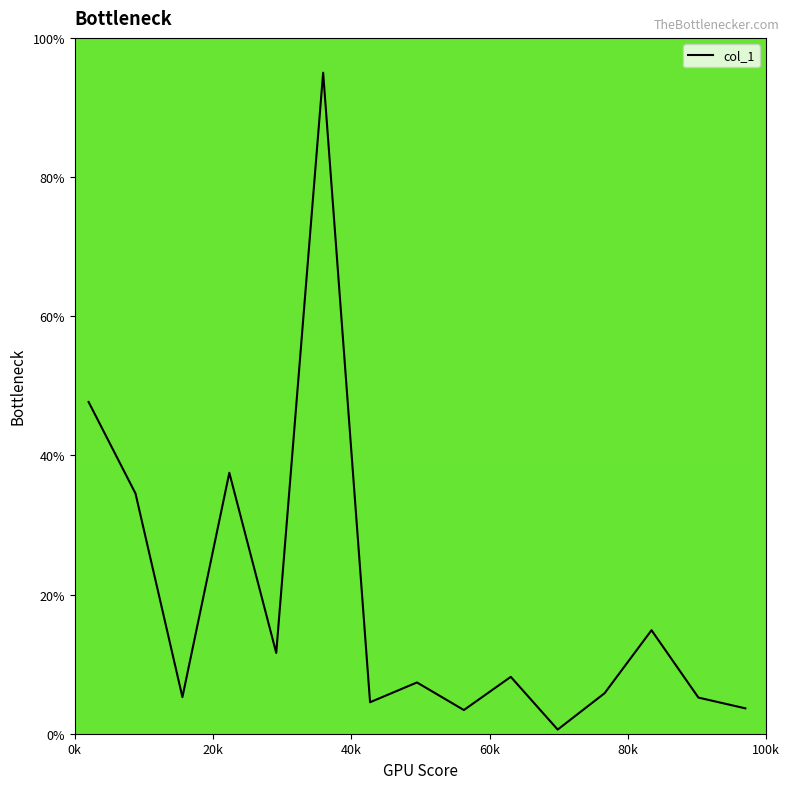

What is the maximum value shown in the chart?

95.0